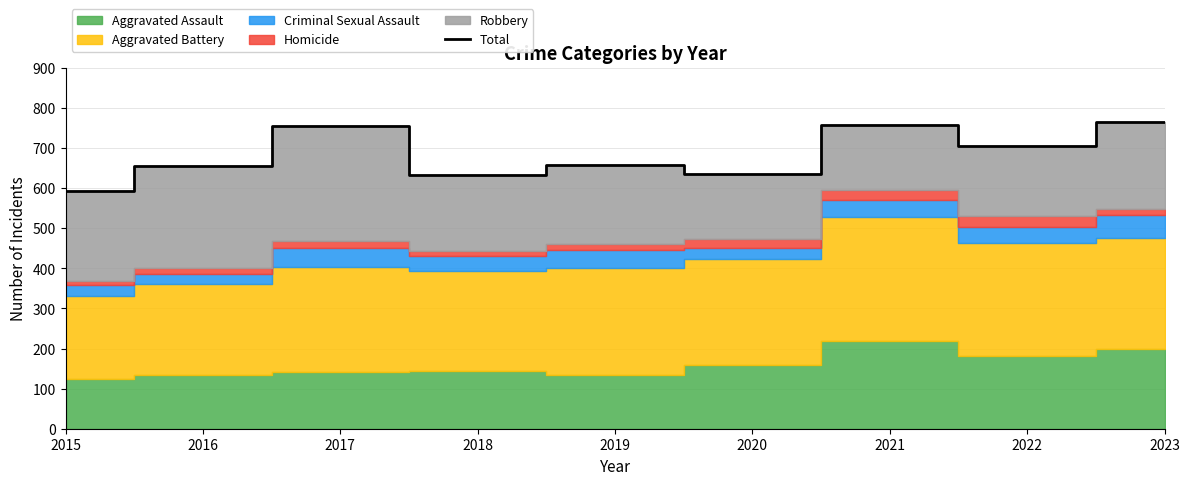

What is the sum of the values at 2019 and 2020?

1295